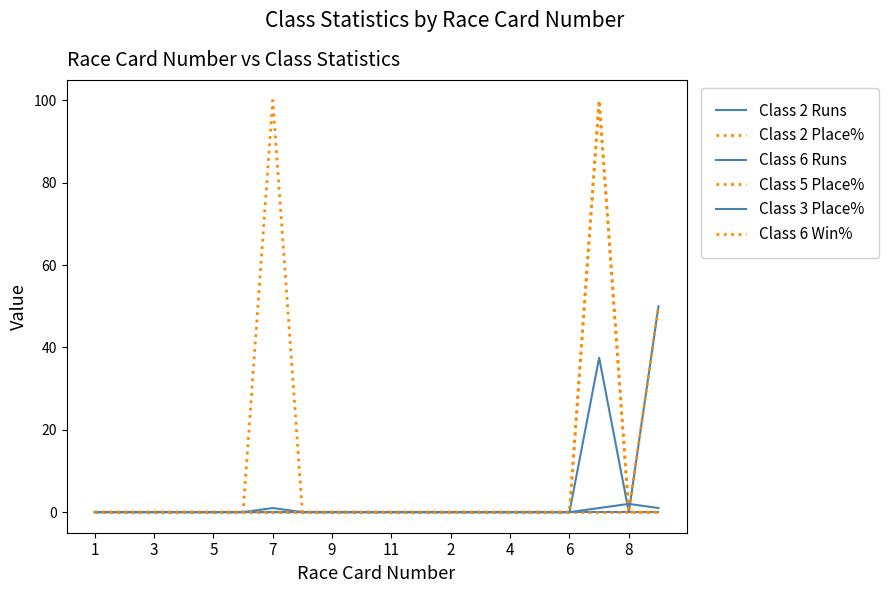

At which category is the sum across all series the highest?

17